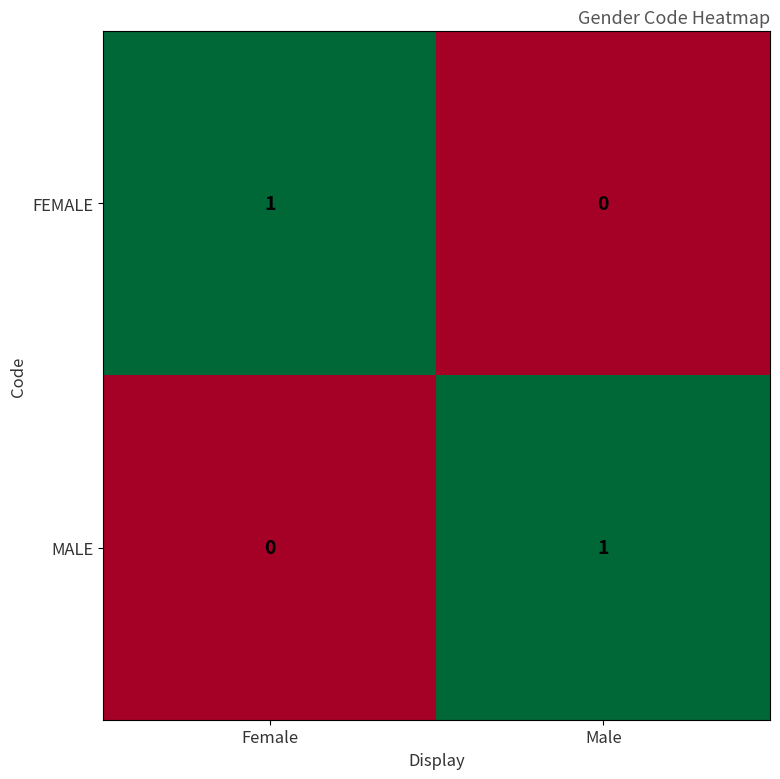

Is the value of MALE at Female greater than the value of FEMALE at Female?

No